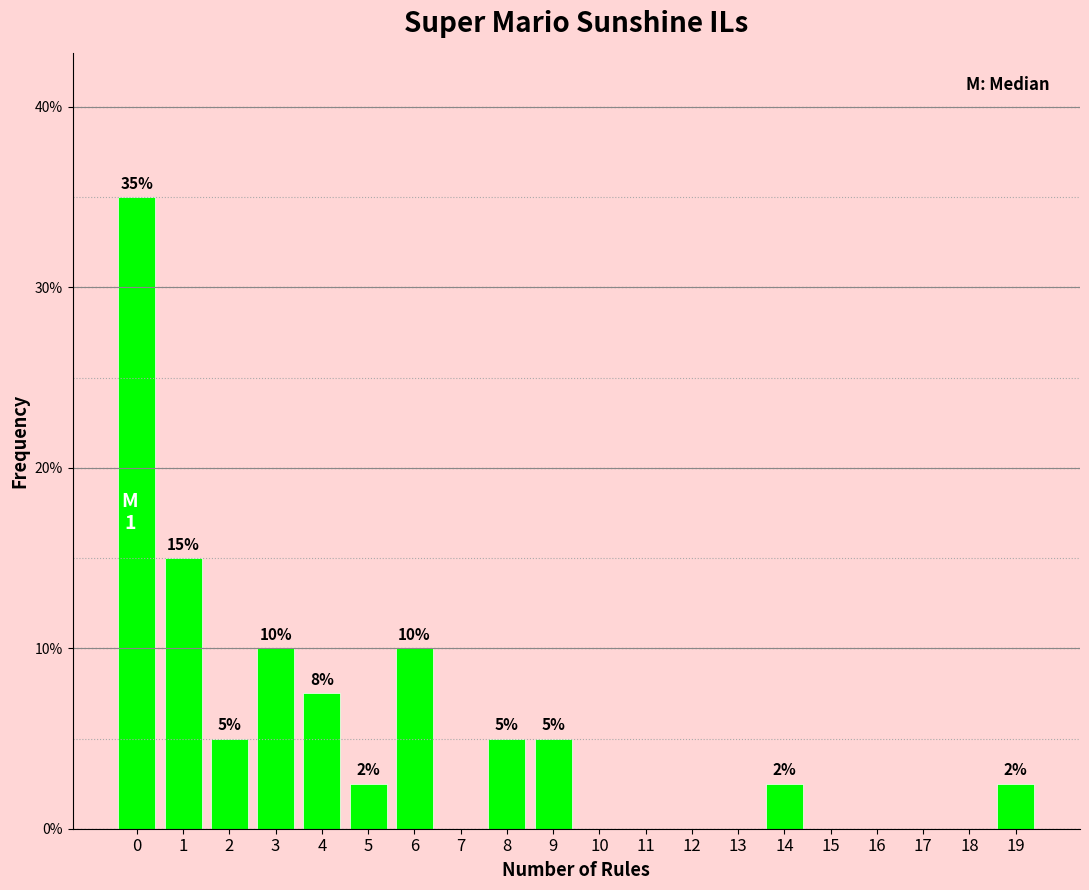

Over which range of the x-axis is the bar tallest?

-0.5 to 0.5